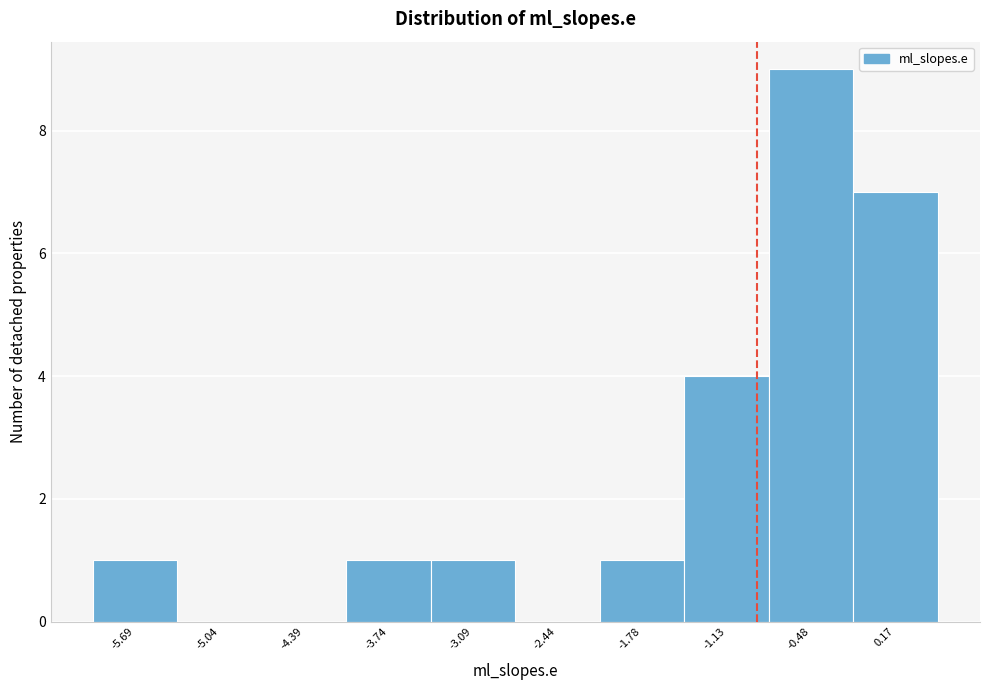

Which range on the x-axis has the tallest bar?

-0.8 to -0.2